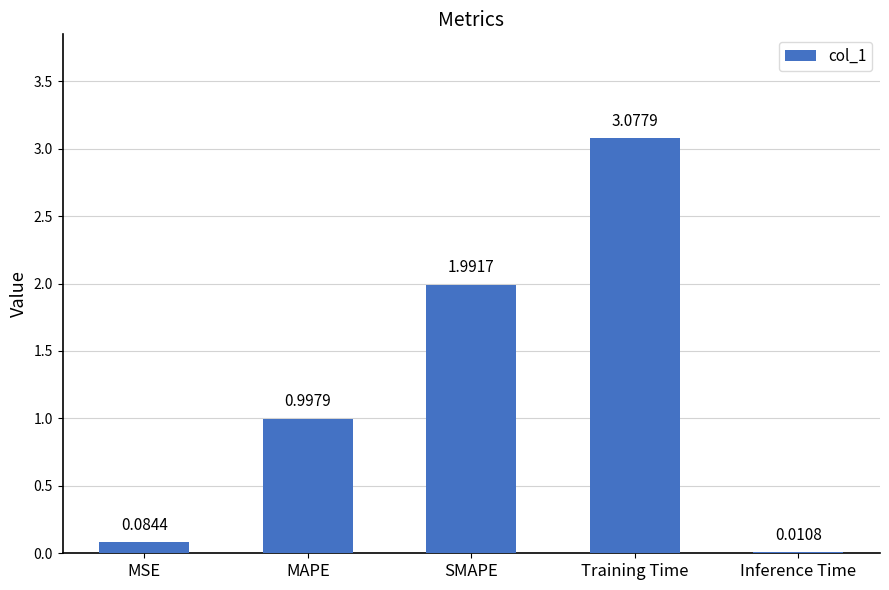

At which category does the chart reach its peak across all series?

Training Time